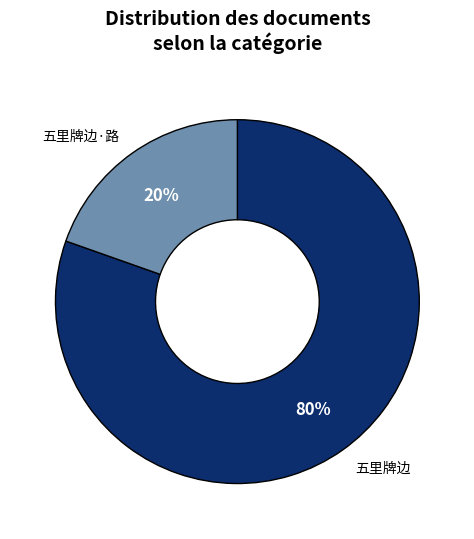

How many slices are in this pie chart?

2